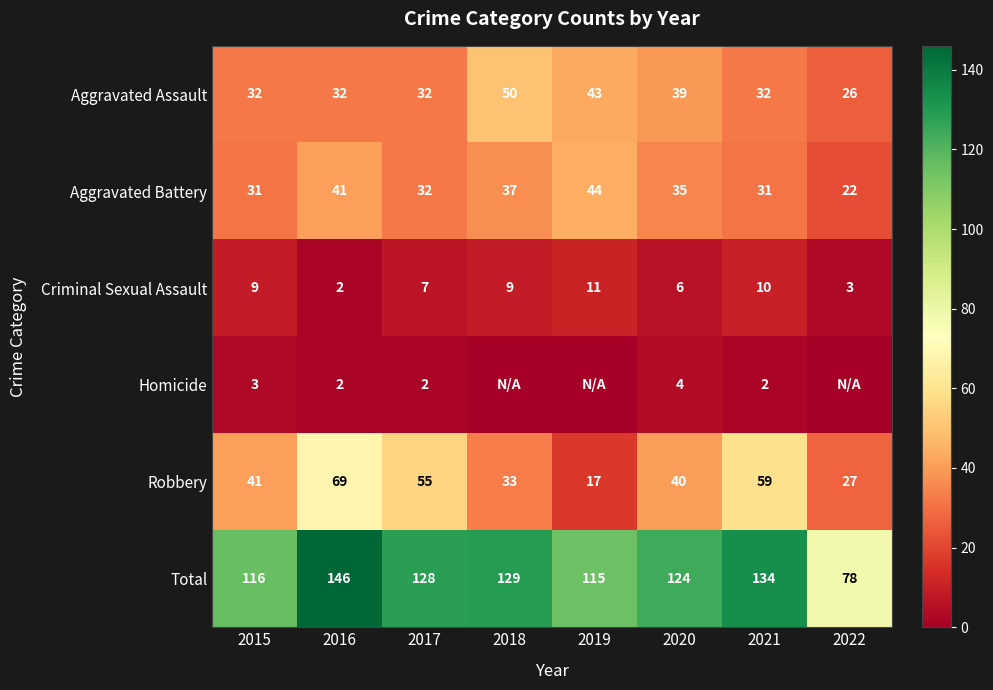

The Aggravated Battery series shows 35 at 2020. True or false?

True